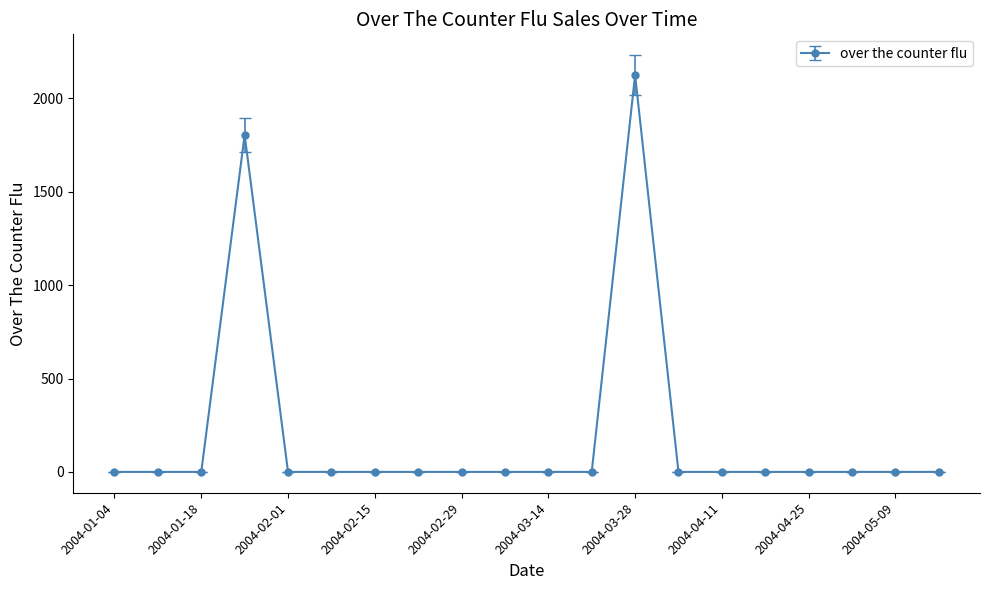

What is the average value?

196.4